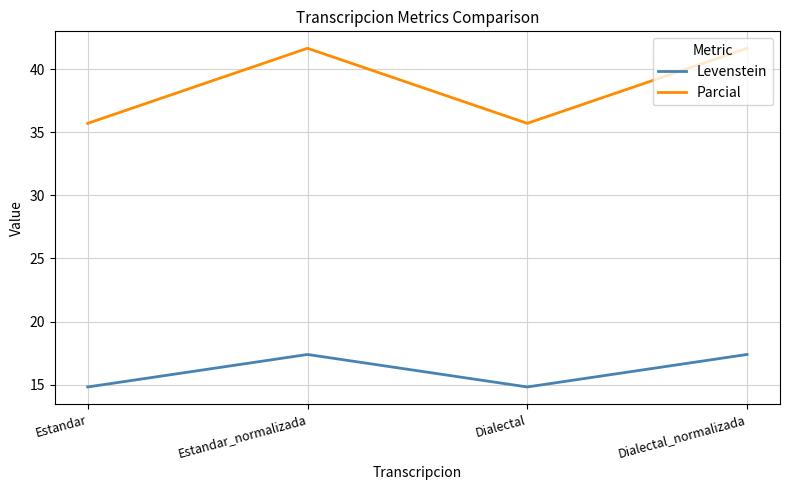

What is the difference between the highest and lowest values at Dialectal_normalizada?

24.3